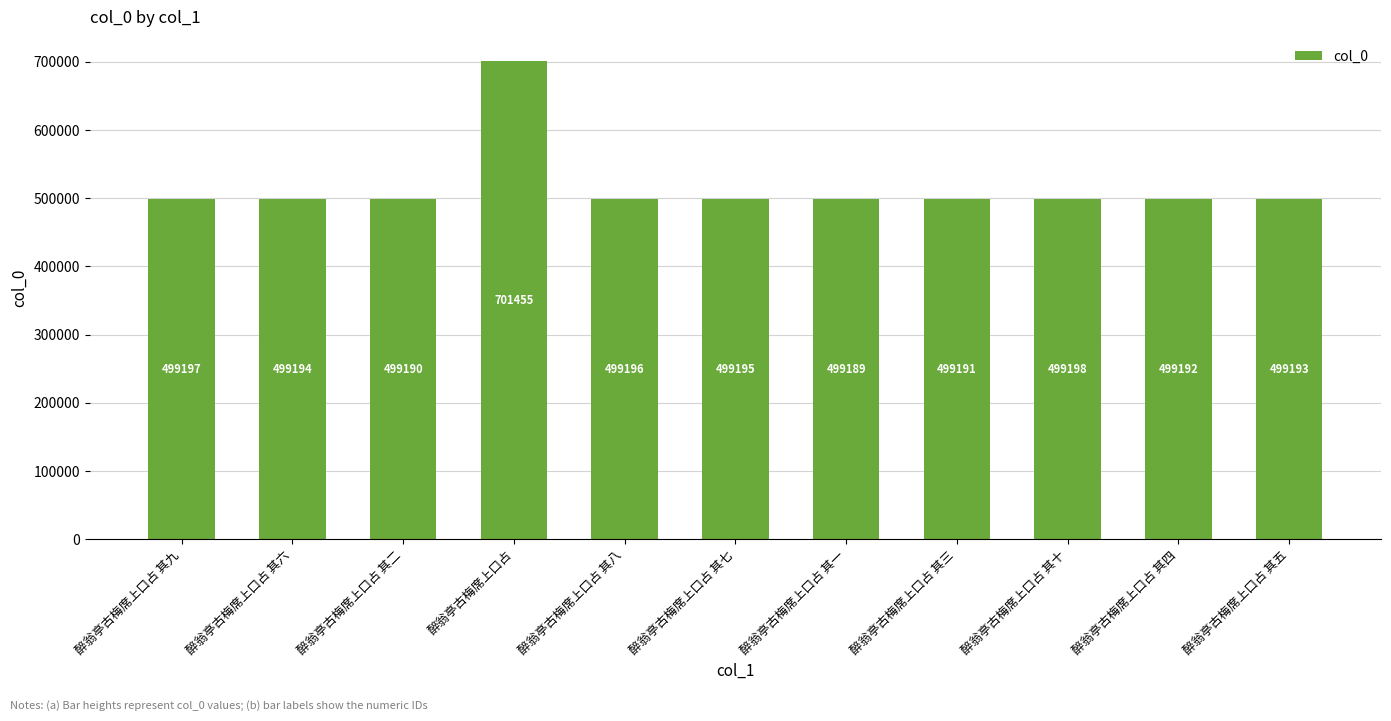

List the labels in order of value, smallest first.

醉翁亭古梅席上口占 其一, 醉翁亭古梅席上口占 其二, 醉翁亭古梅席上口占 其三, 醉翁亭古梅席上口占 其四, 醉翁亭古梅席上口占 其五, 醉翁亭古梅席上口占 其六, 醉翁亭古梅席上口占 其七, 醉翁亭古梅席上口占 其八, 醉翁亭古梅席上口占 其九, 醉翁亭古梅席上口占 其十, 醉翁亭古梅席上口占